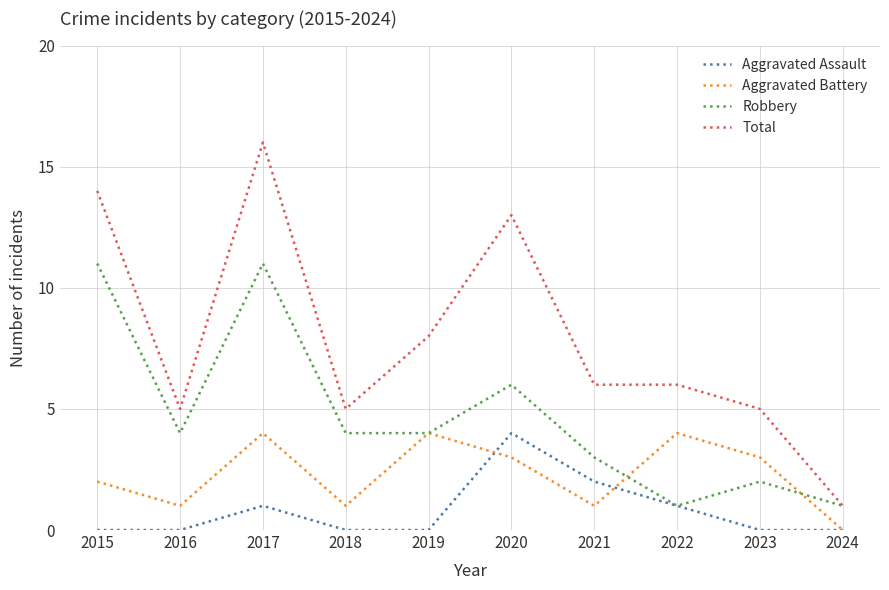

The value of Robbery at 2017 is 7. True or false?

False